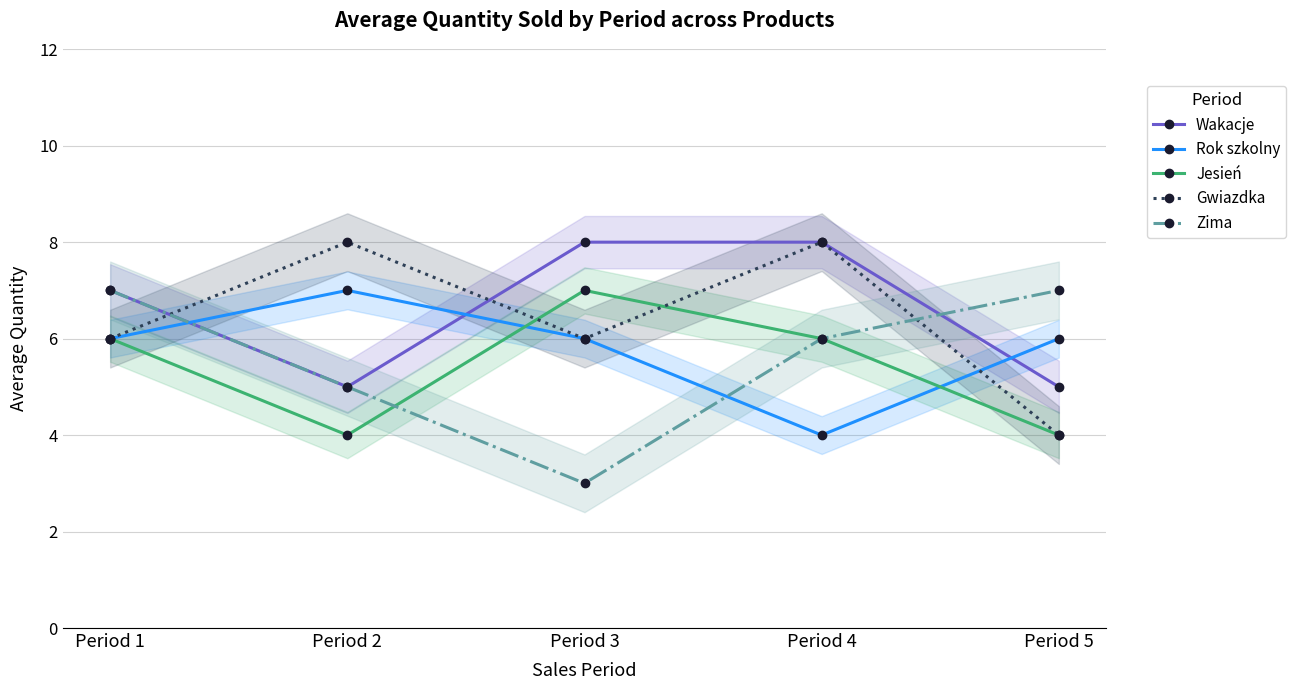

Which category has the lowest value in the Gwiazdka series?

Period 5